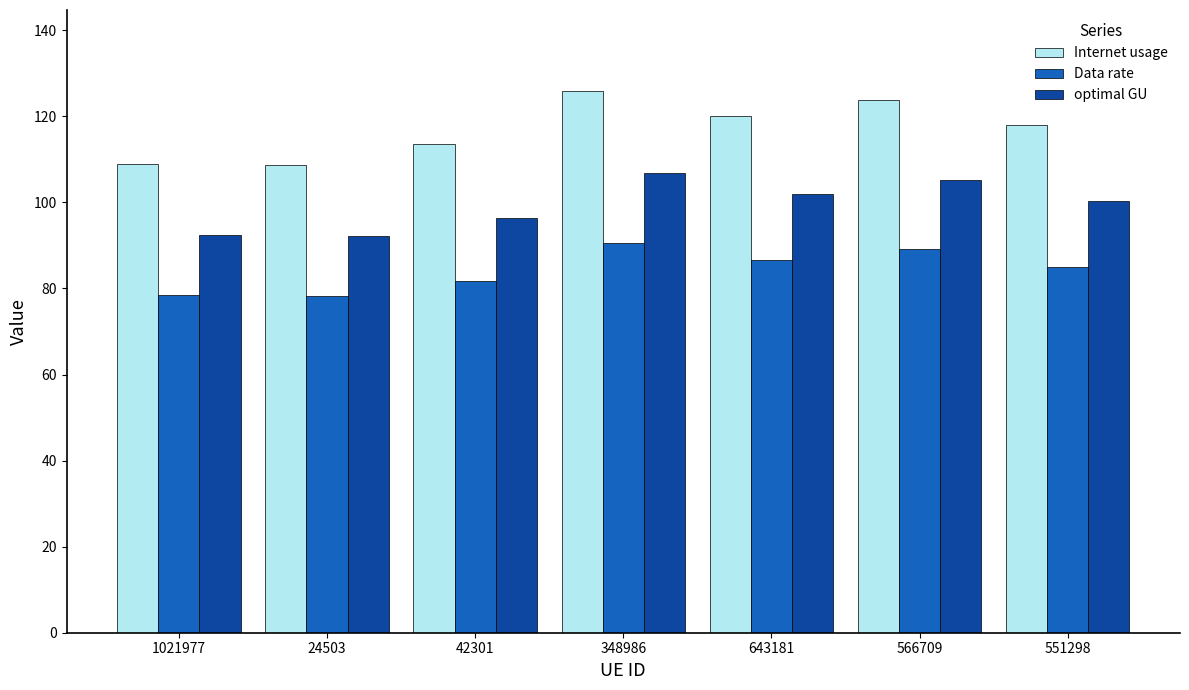

How many bars are there in total?

21